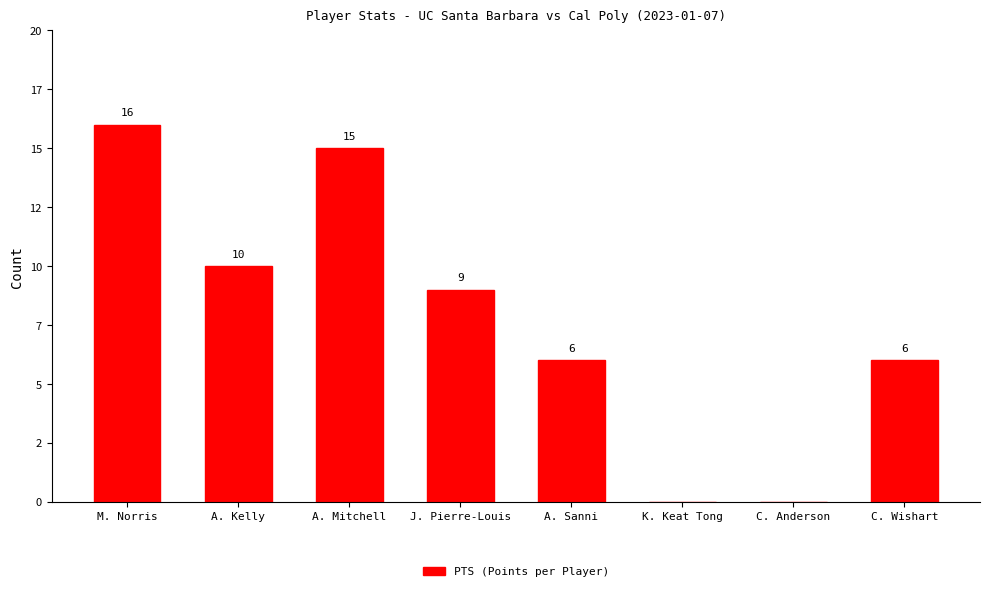

Where does the data first go above 9?

M. Norris